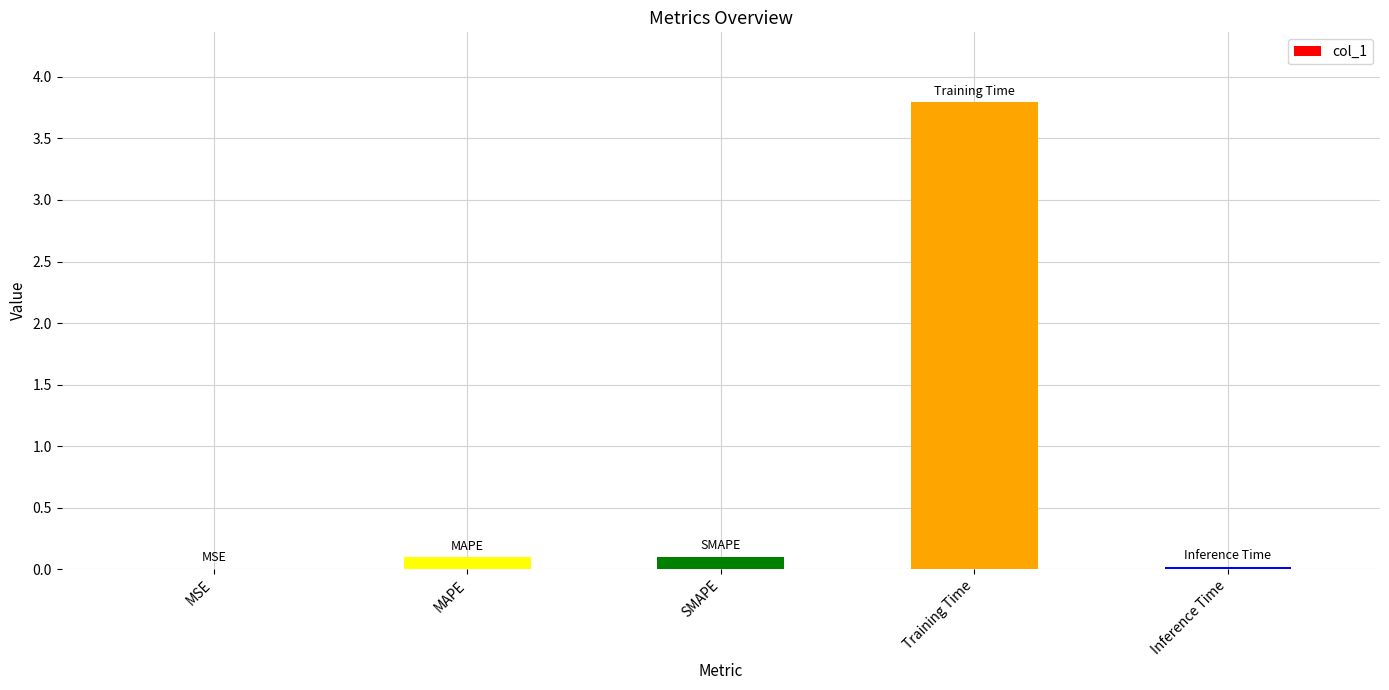

What is the approximate value at MAPE?

0.1